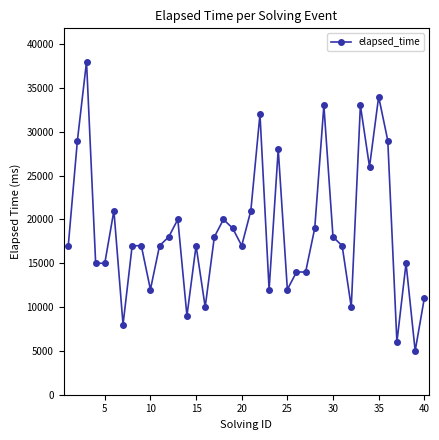

What is the difference between the second highest and minimum values?

29000